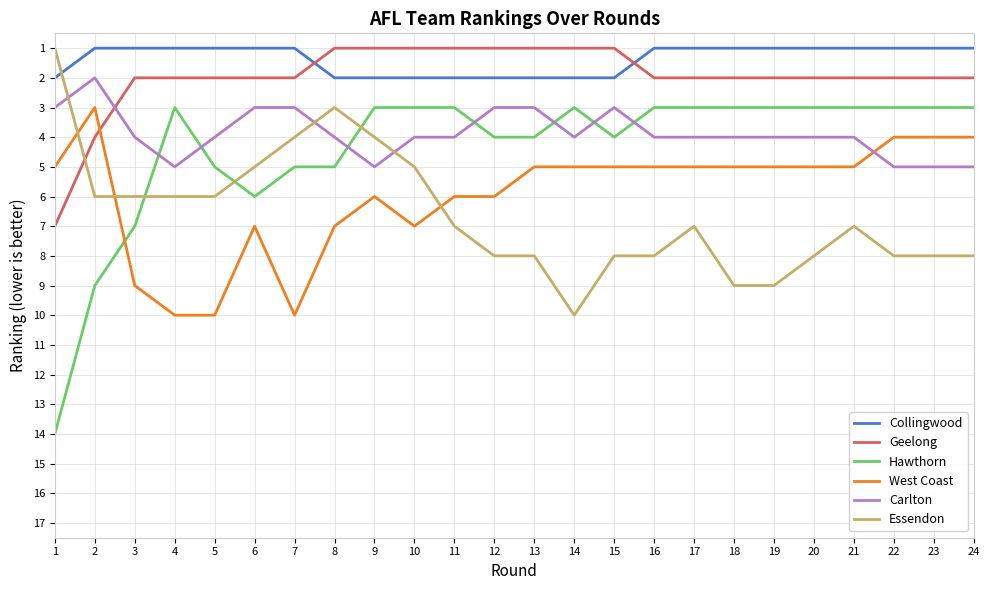

True or false: Hawthorn has more than 1 points higher than both neighbors.

True